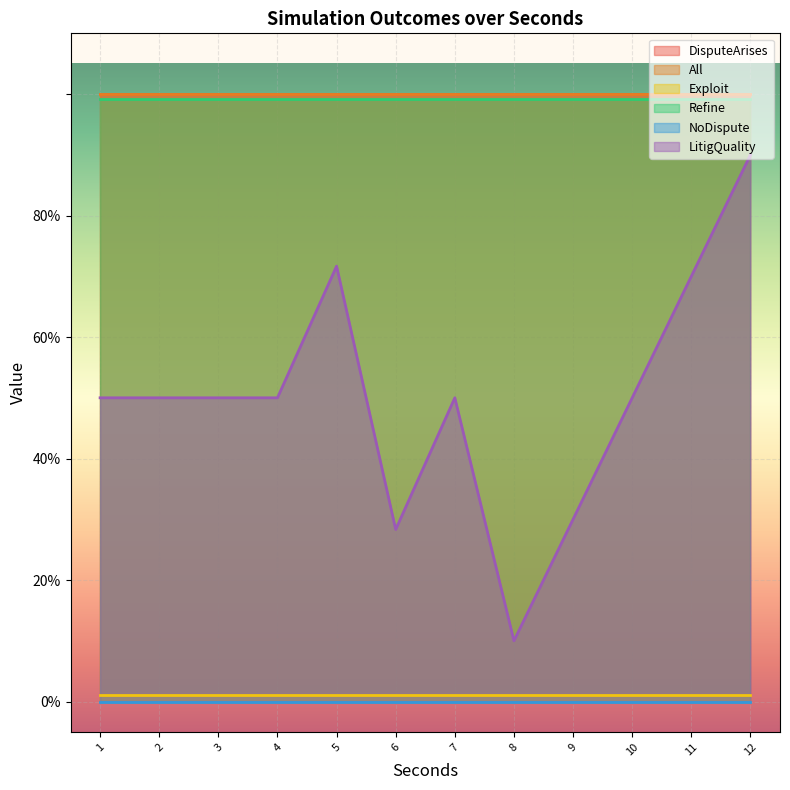

Which series has the widest spread of values?

LitigQuality